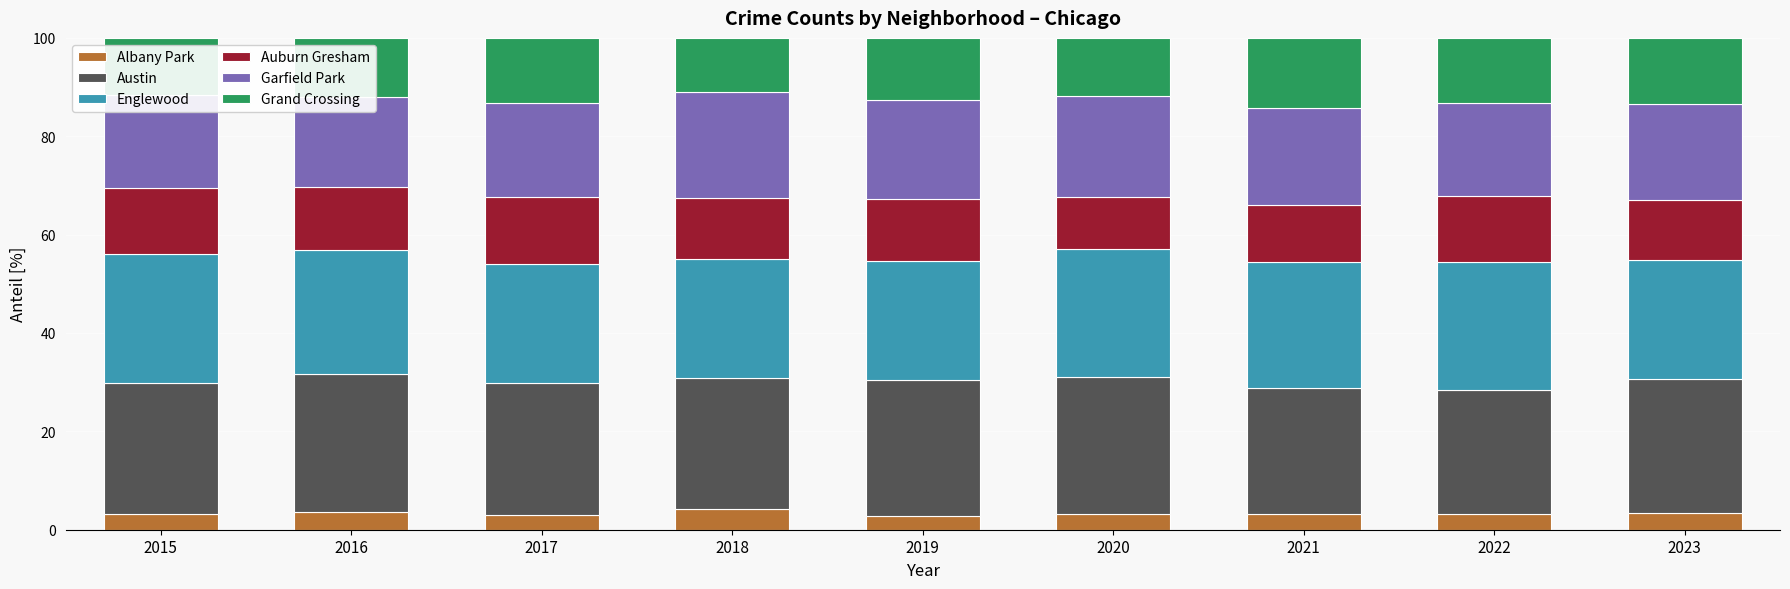

Which series has the largest total across all categories?

Austin